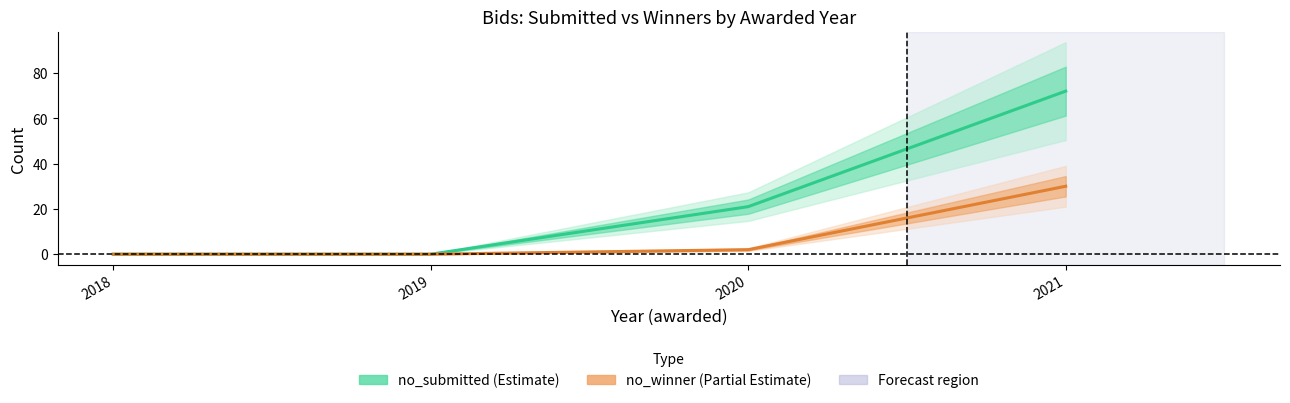

What is the sum of the no_submitted values at 2019 and 2021?

72